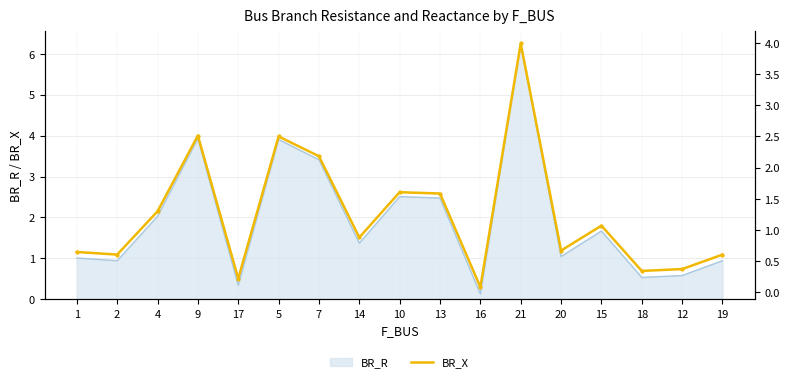

True or false: the data shows 0.2 at 1.

False